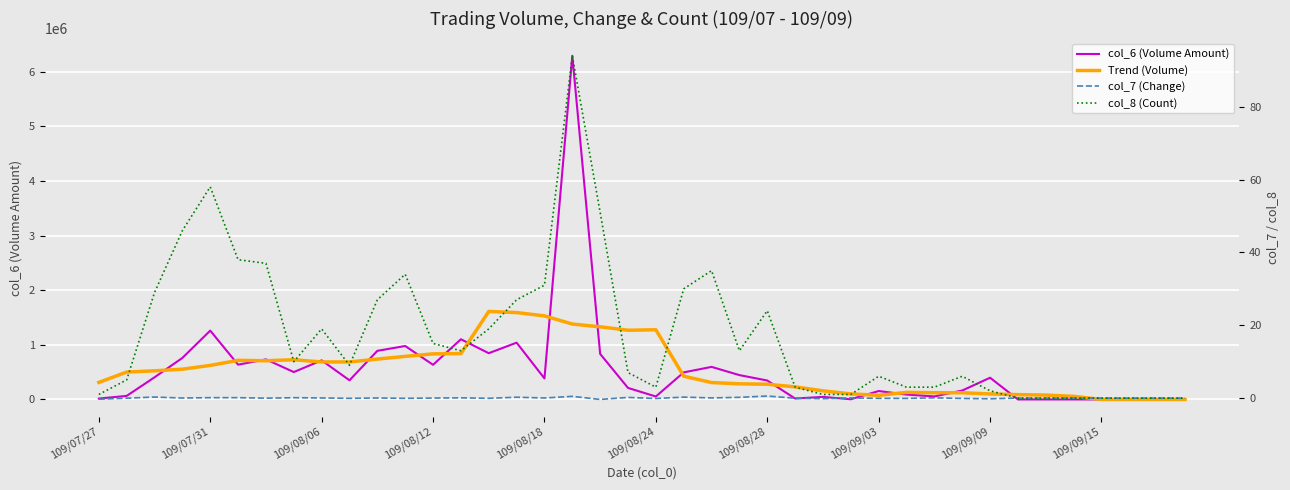

What is the highest value of the Trend (Volume) series?

1611277.1